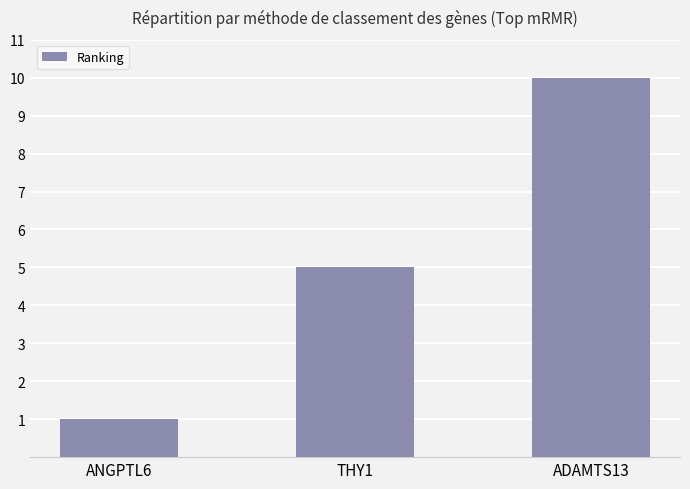

What is the minimum value shown in the chart?

1